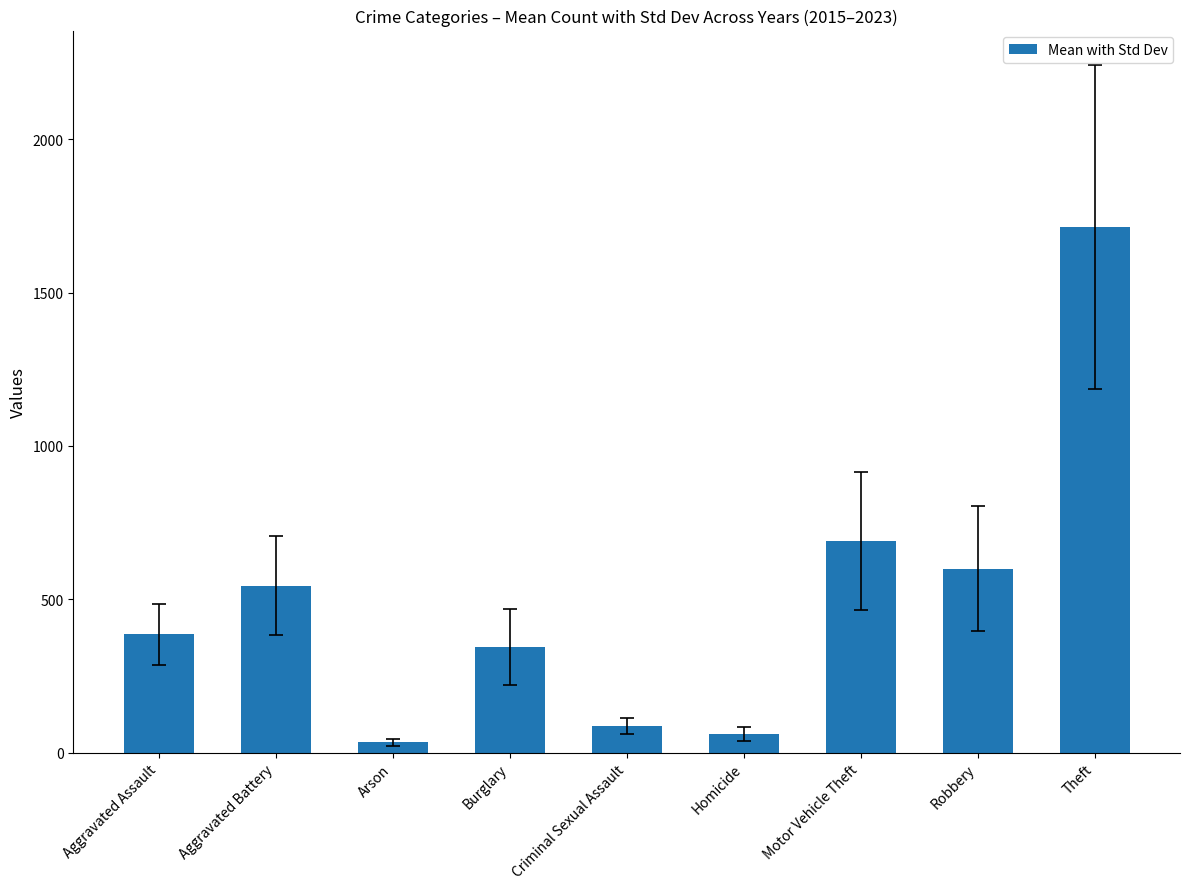

Reading right to left, list all the values displayed in this chart.

Theft=1713.7	Robbery=600.0	Motor Vehicle Theft=689.0	Homicide=59.4	Criminal Sexual Assault=87.9	Burglary=344.3	Arson=33.9	Aggravated Battery=544.3	Aggravated Assault=386.3